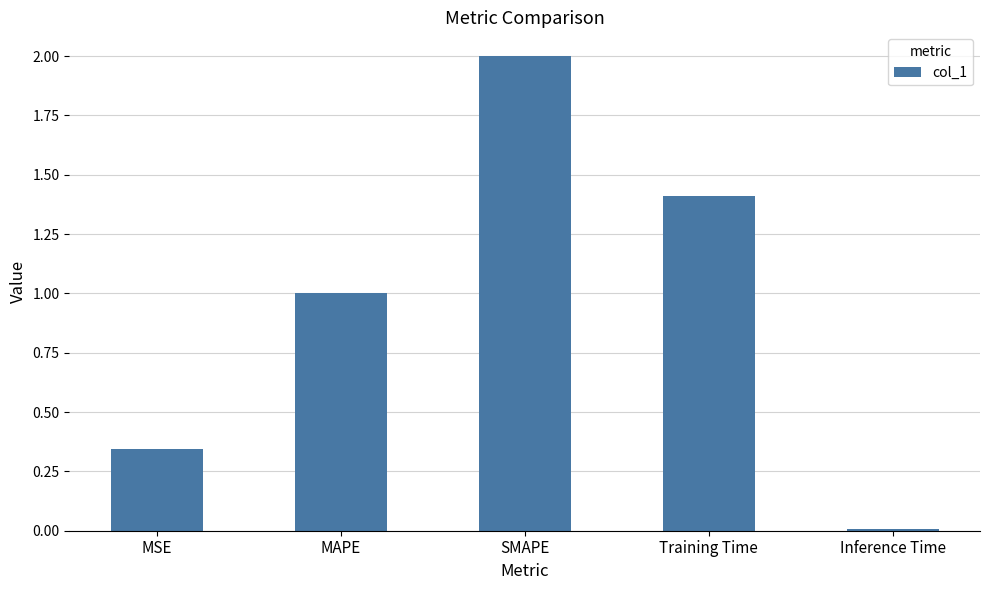

What is the change in value from MAPE to SMAPE?

+1.0